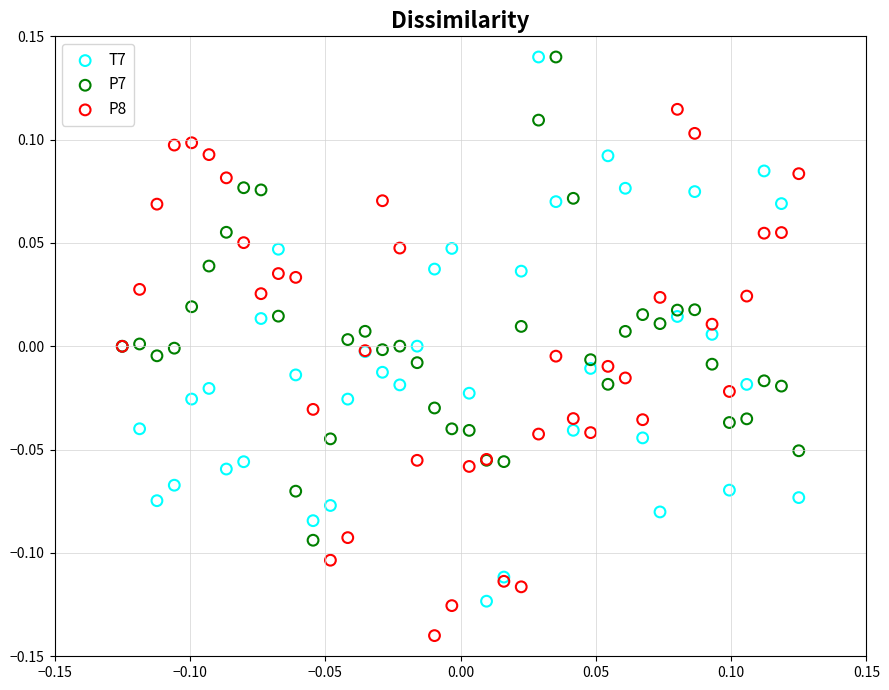

Which series reaches the minimum Y coordinate?

P8